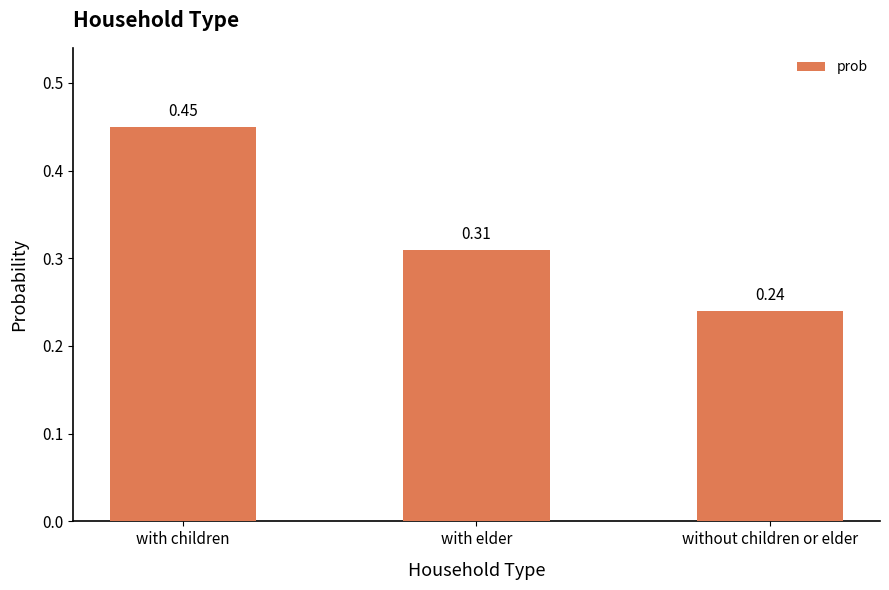

What position from the right is with elder?

2